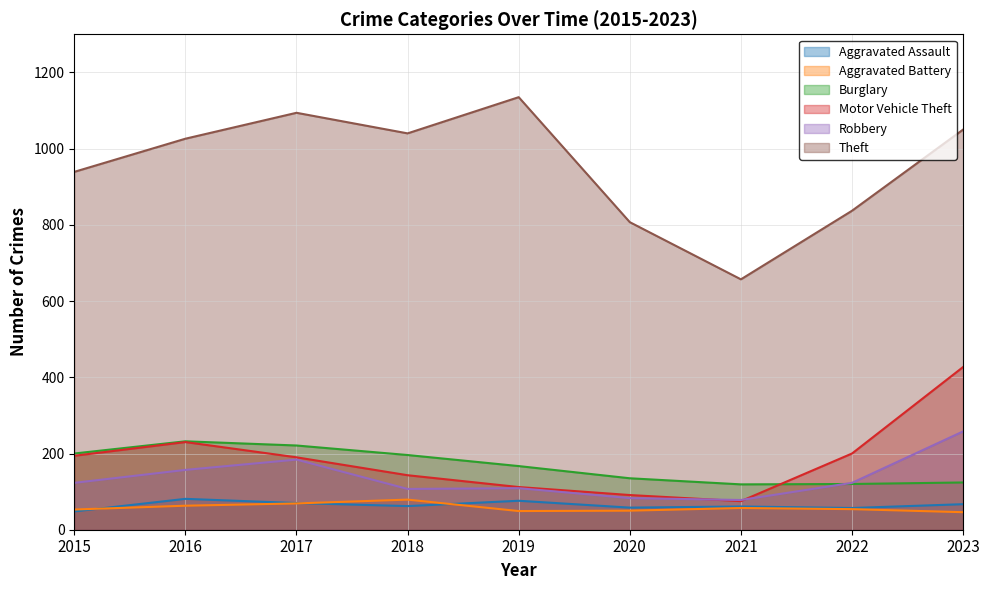

Reading right to left, list all the values displayed in this chart.

Aggravated Assault: 67	57	61	58	76	62	70	81	48
Aggravated Battery: 46	54	57	50	49	79	69	63	53
Burglary: 124	120	119	135	167	196	221	232	200
Motor Vehicle Theft: 427	200	75	91	112	143	190	230	194
Robbery: 258	123	78	83	109	107	184	157	123
Theft: 1050	837	657	807	1135	1040	1094	1026	939